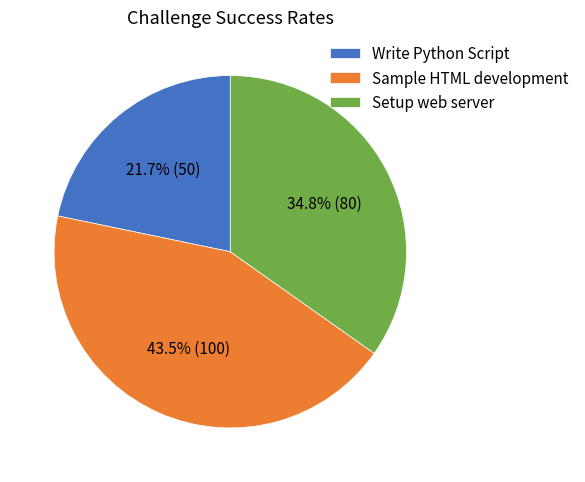

Is it true that Setup web server is 35% of the pie?

True